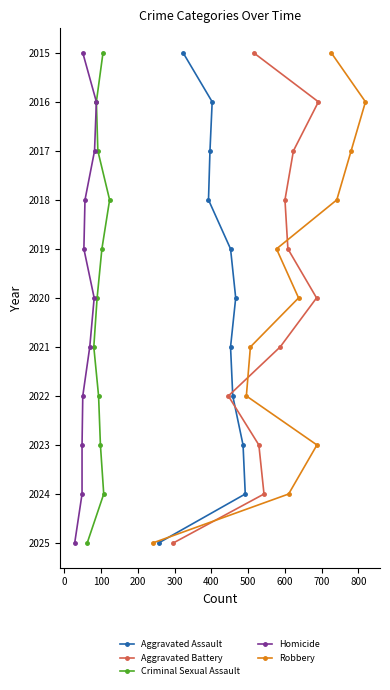

What is the maximum value for Aggravated Battery?

2025